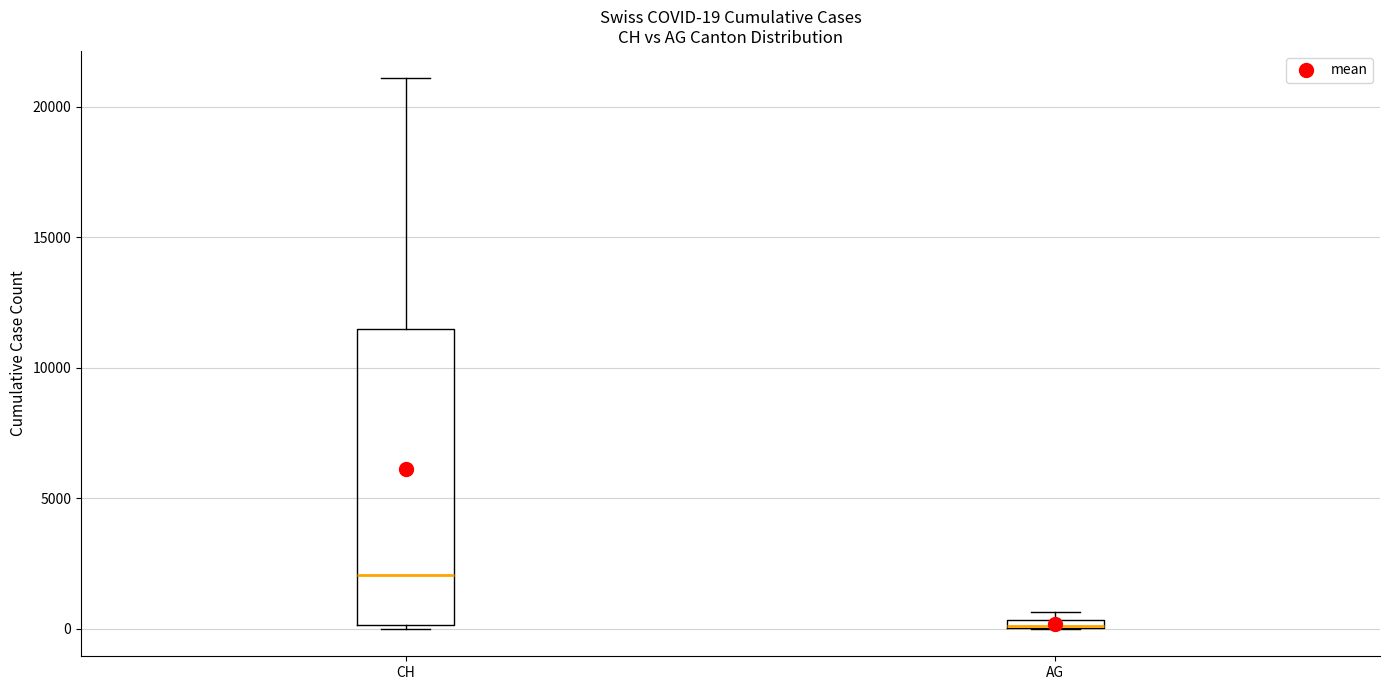

Comparing the boxes themselves (not the whiskers), which one is the tallest?

CH